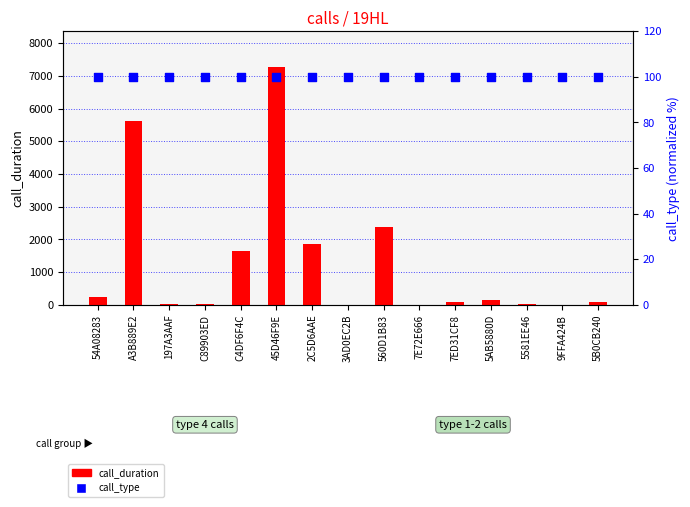

Is the value of call_type at 7ED31CF8 greater than the value of call_duration at 5AB5880D?

No